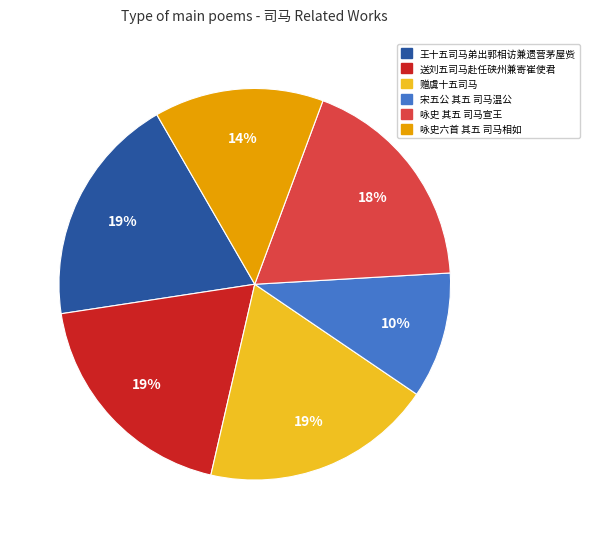

Does any single category account for the majority?

No